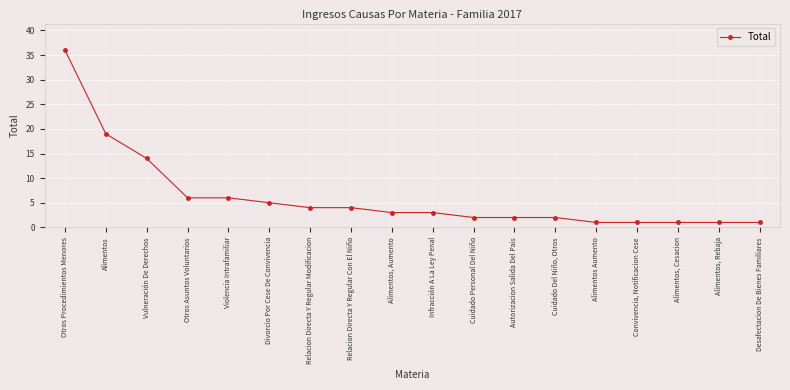

What is the sum of the values at Relacion Directa Y Regular Modificacion and Cuidado Personal Del Niño?

6